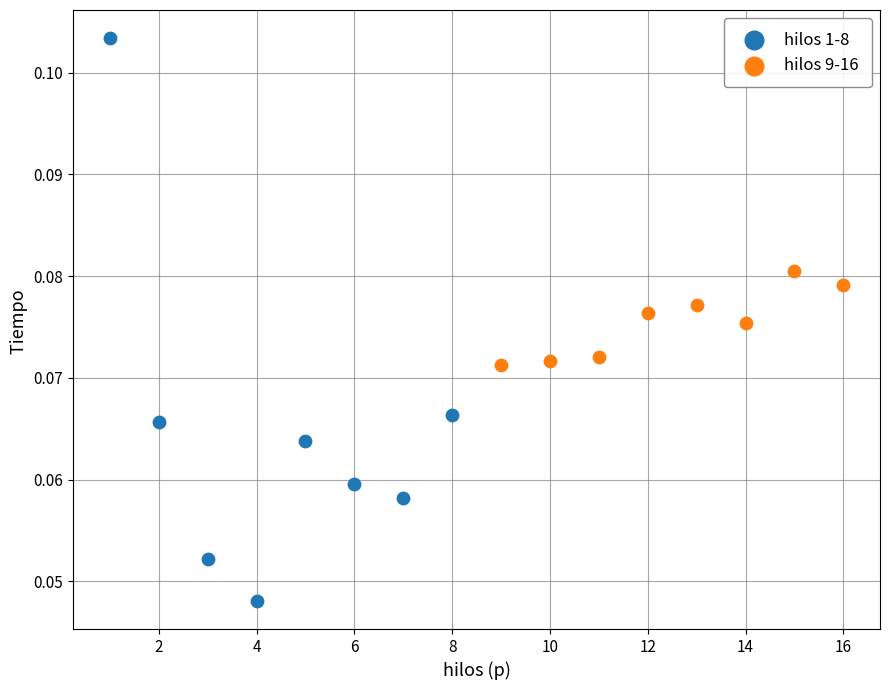

Which series reaches the minimum Y coordinate?

hilos 1-8